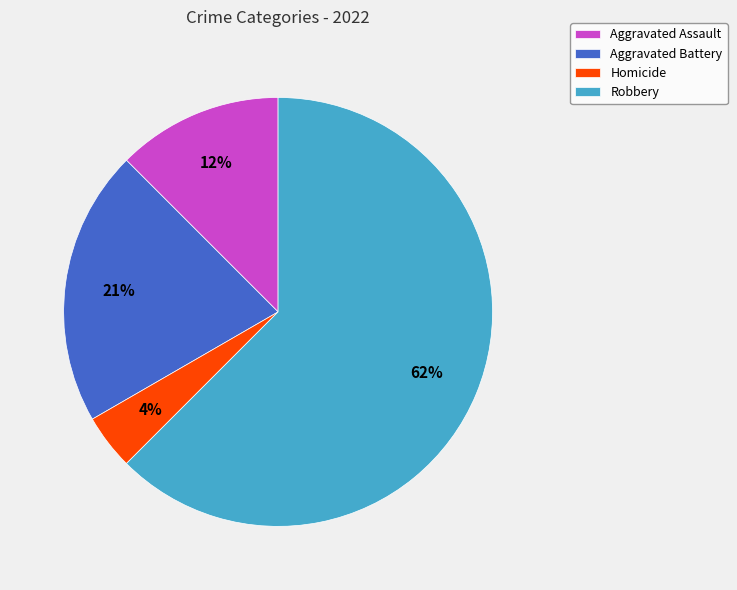

Approximately how many times larger is the value at Homicide compared to Aggravated Battery?

0.2